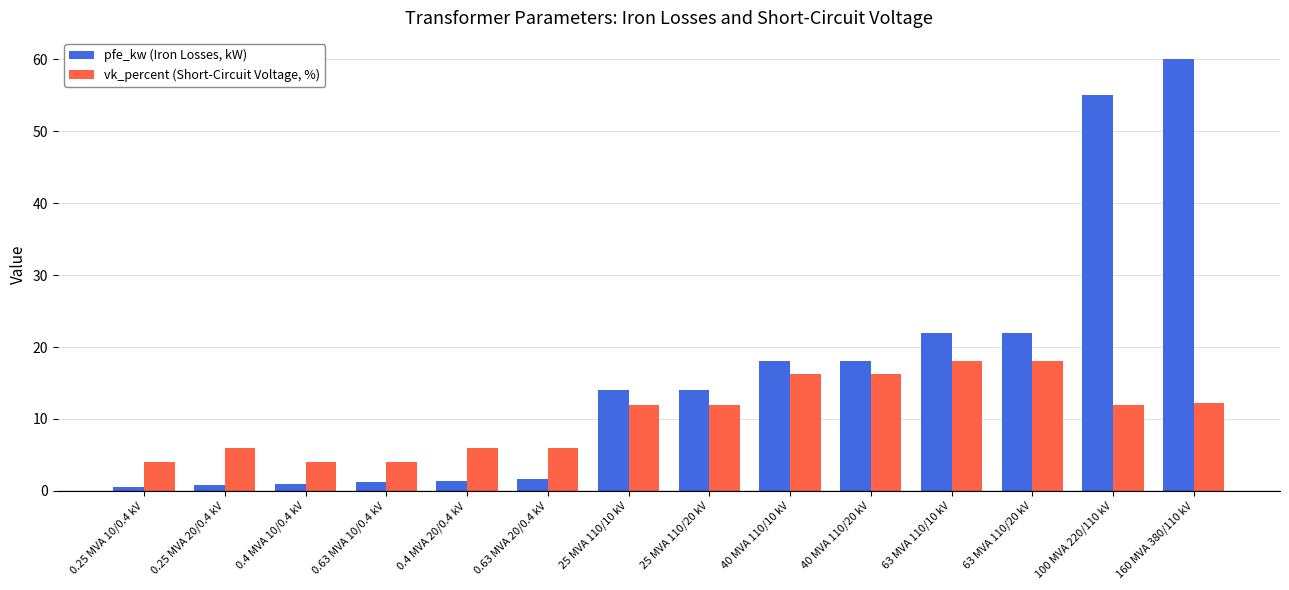

At which label does pfe_kw (Iron Losses, kW) reach its peak?

160 MVA 380/110 kV